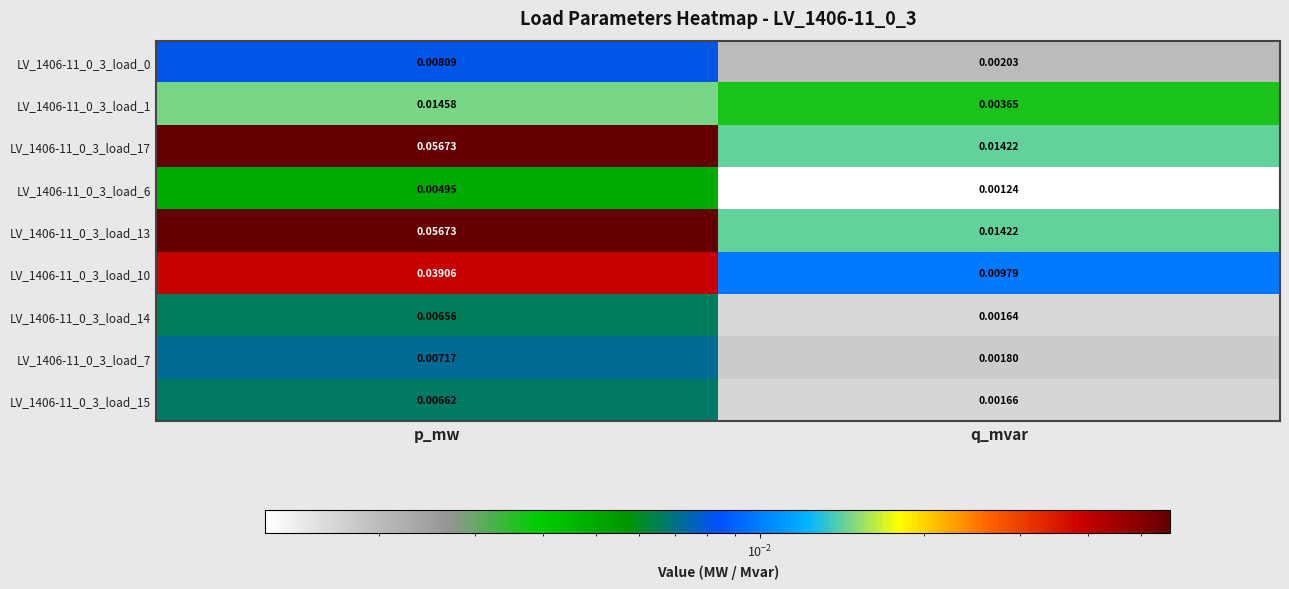

Which category has the lowest value across all series?

q_mvar